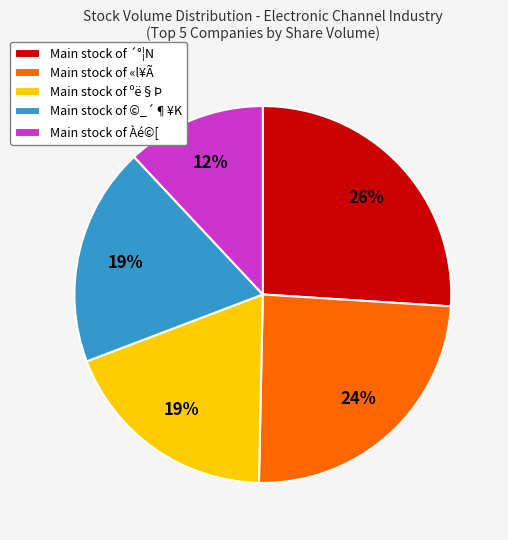

Is there a majority slice in this chart?

No